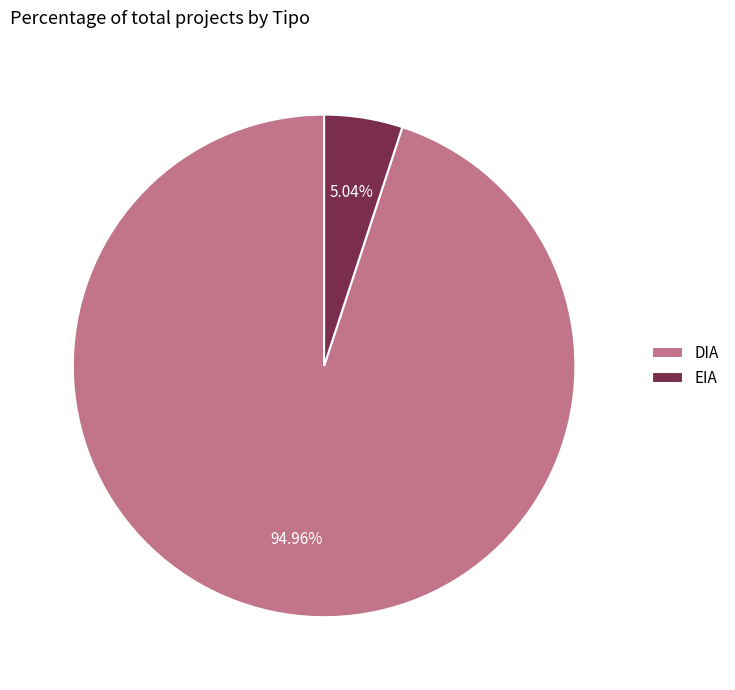

To the nearest percent, what portion does EIA represent?

5%